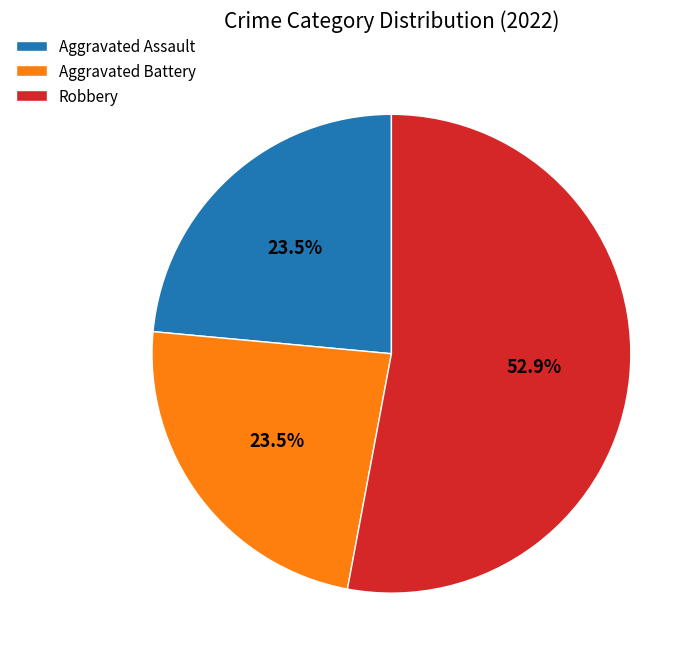

What percentage is NOT represented by Aggravated Assault?

76.5%